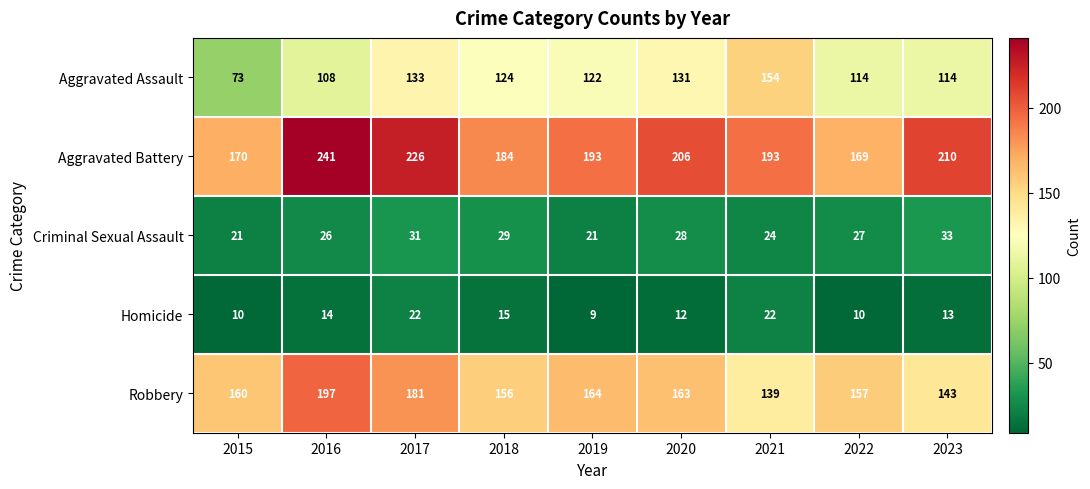

What is the difference between the highest and lowest values at 2016?

227